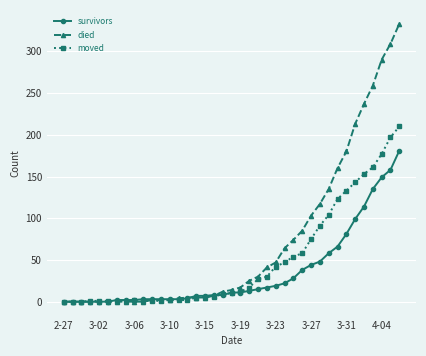

What is the highest value of the moved series?

210